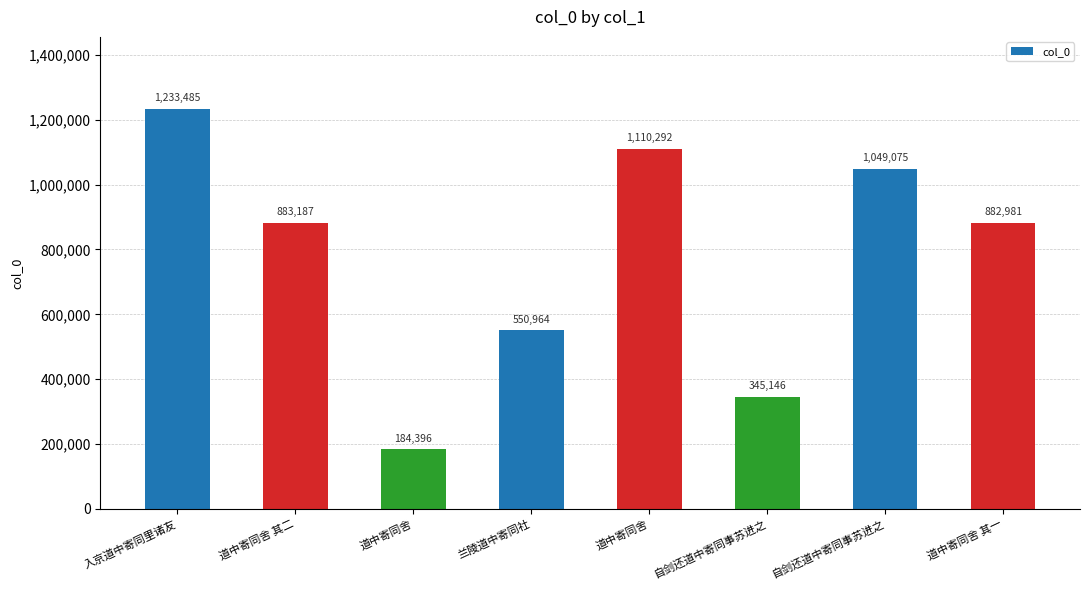

What is the sum of all values?

6239526